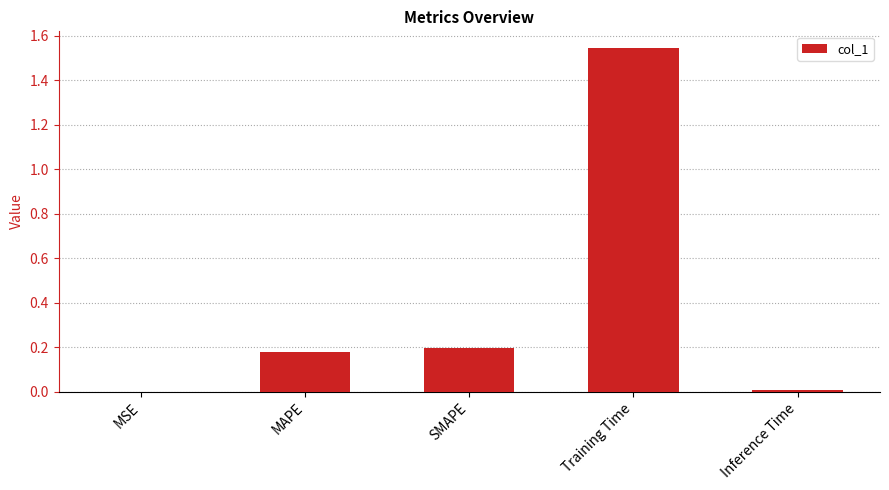

Which label corresponds to the largest value in the chart?

Training Time